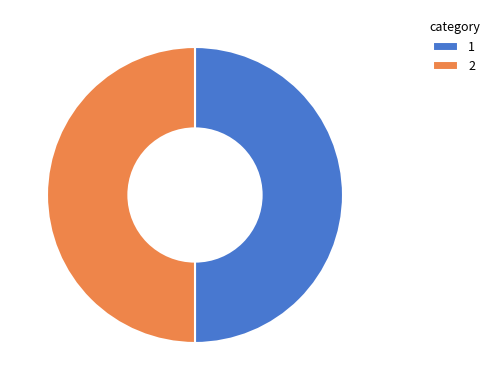

What is the ratio of the value at 2 to the value at 1?

1.0